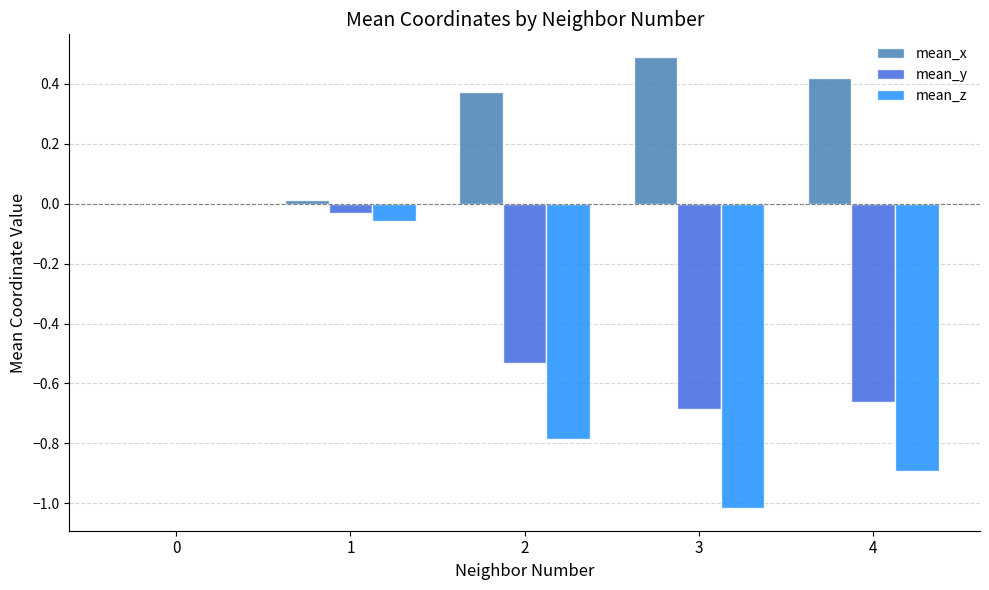

What is the maximum value shown in the chart?

0.5